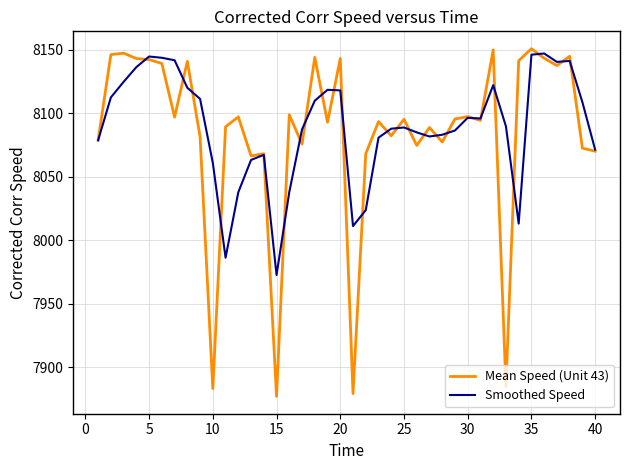

True or false: Mean Speed (Unit 43) has more than 0 interior local peaks.

True